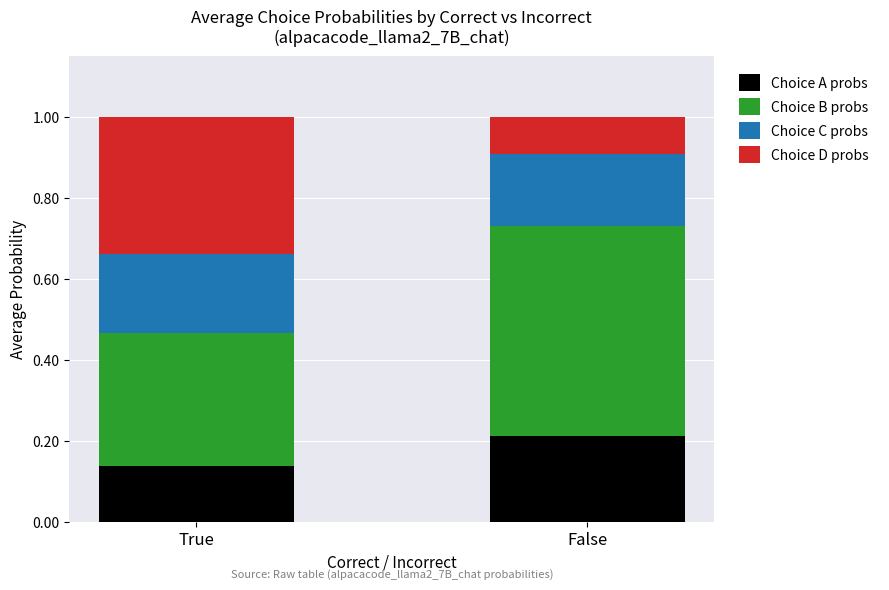

What is the sum of the Choice A probs values at False and True?

0.4